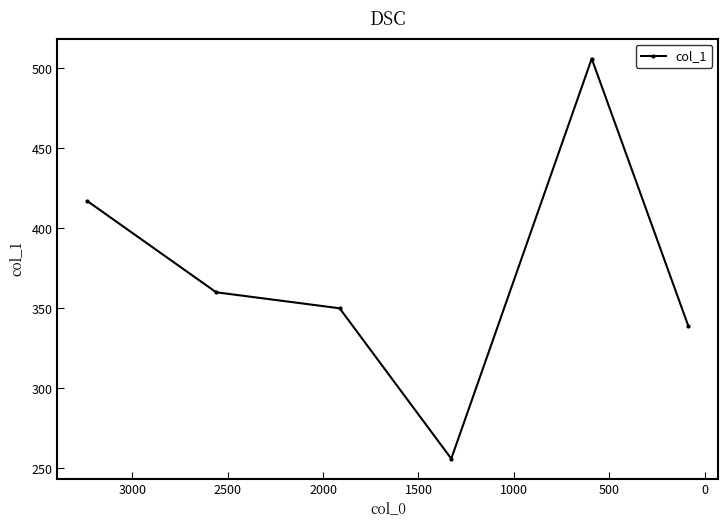

The chart shows a value of 86 at 2000. True or false?

False